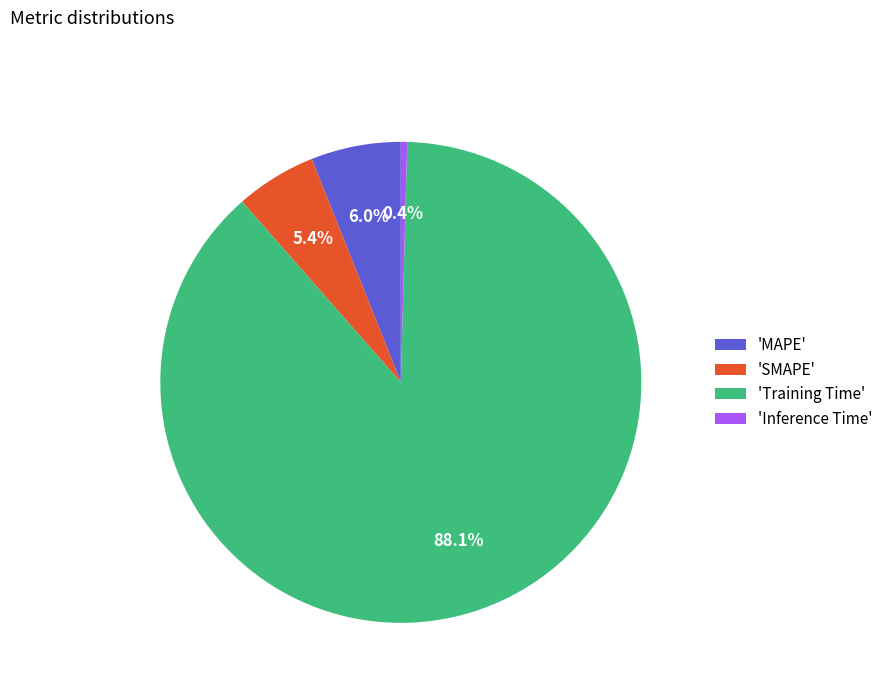

Combined, do 'SMAPE' and 'Inference Time' account for over 50%?

No